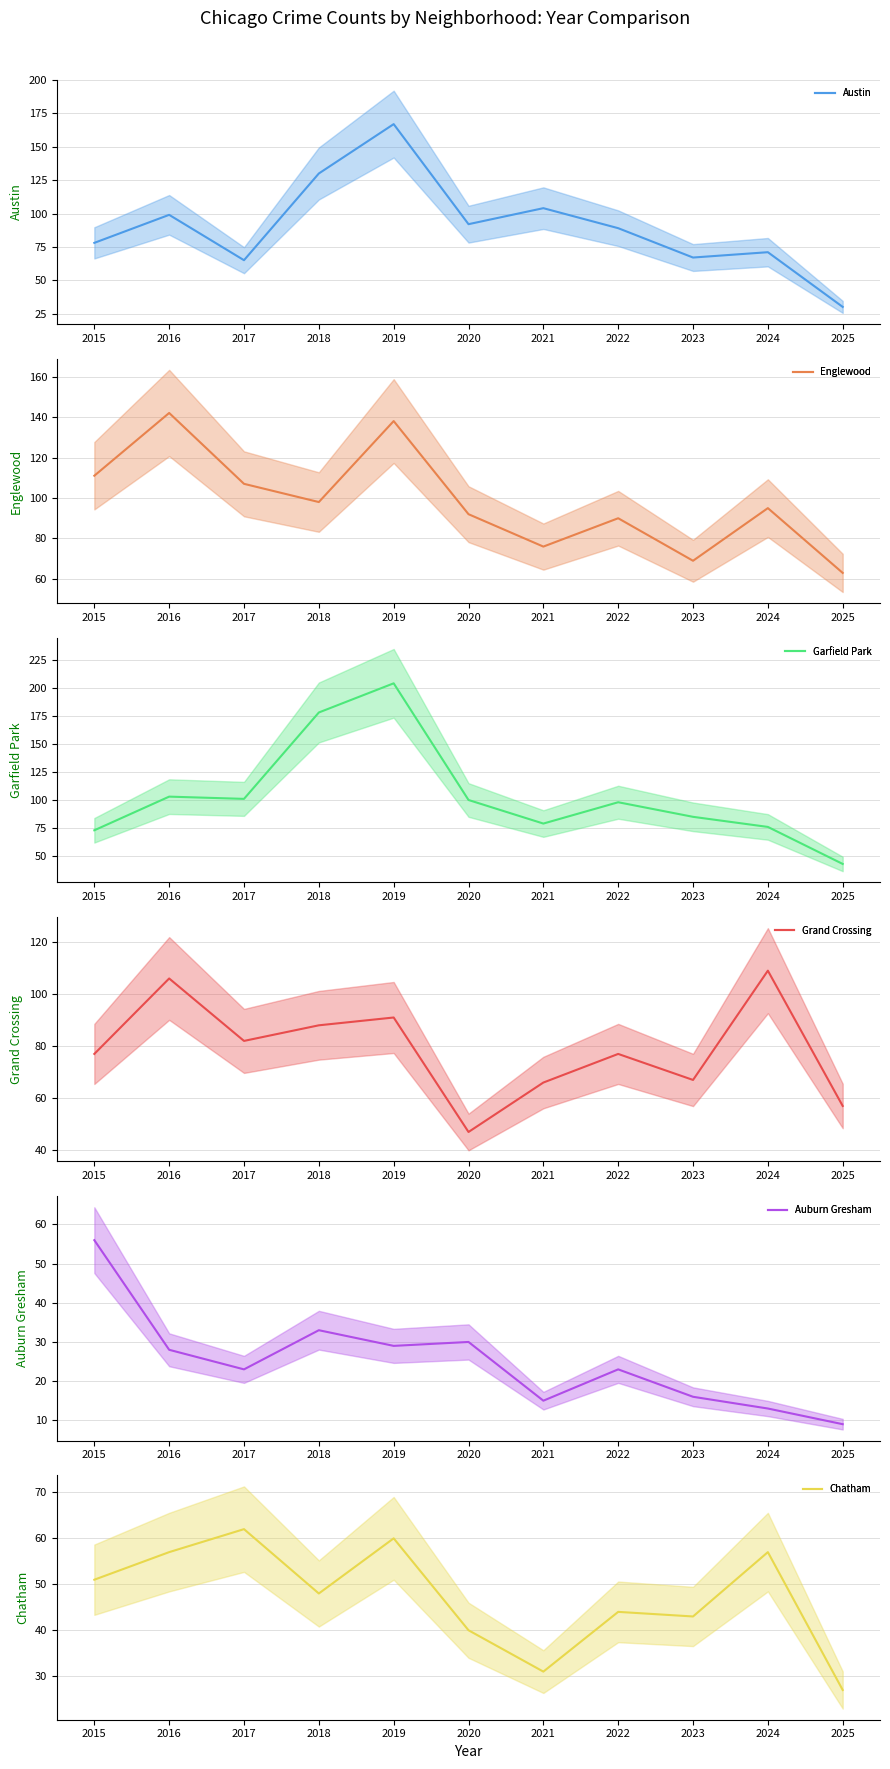

Reading right to left, transcribe all the data shown in this chart.

Austin: 2025=30	2024=71	2023=67	2022=89	2021=104	2020=92	2019=167	2018=130	2017=65	2016=99	2015=78
Englewood: 2025=63	2024=95	2023=69	2022=90	2021=76	2020=92	2019=138	2018=98	2017=107	2016=142	2015=111
Garfield Park: 2025=43	2024=76	2023=85	2022=98	2021=79	2020=100	2019=204	2018=178	2017=101	2016=103	2015=73
Grand Crossing: 2025=57	2024=109	2023=67	2022=77	2021=66	2020=47	2019=91	2018=88	2017=82	2016=106	2015=77
Auburn Gresham: 2025=9	2024=13	2023=16	2022=23	2021=15	2020=30	2019=29	2018=33	2017=23	2016=28	2015=56
Chatham: 2025=27	2024=57	2023=43	2022=44	2021=31	2020=40	2019=60	2018=48	2017=62	2016=57	2015=51